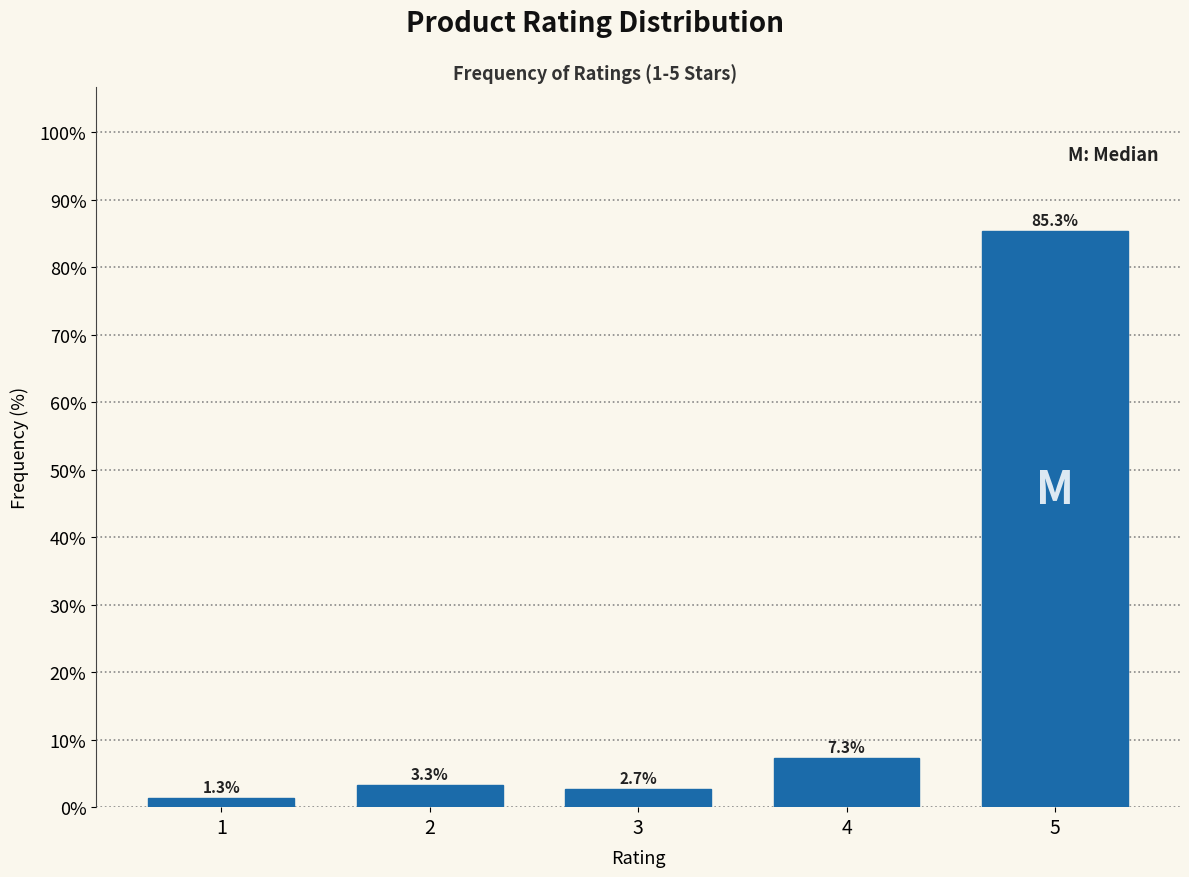

Reading left to right, list all the values displayed in this chart.

1.3	3.3	2.7	7.3	85.3